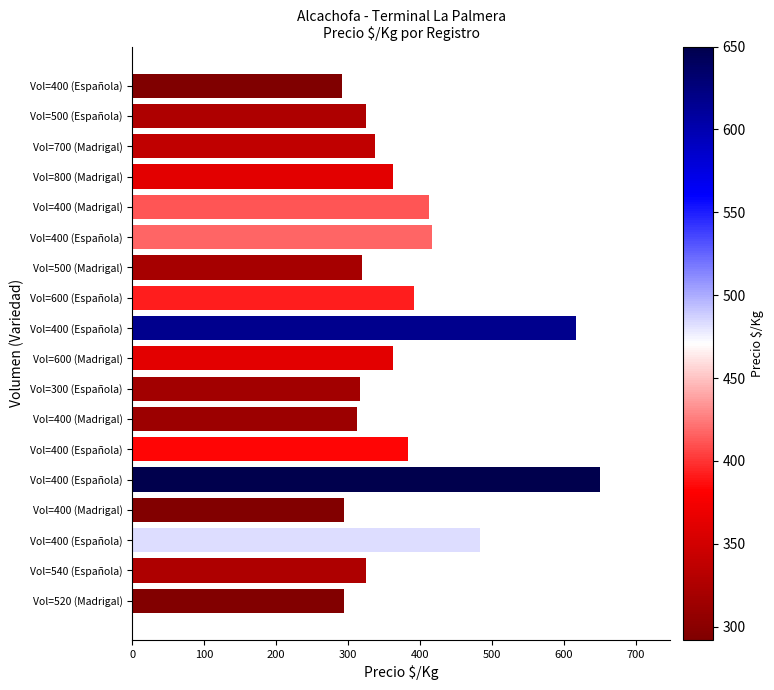

What is the difference between the maximum and minimum values?

358